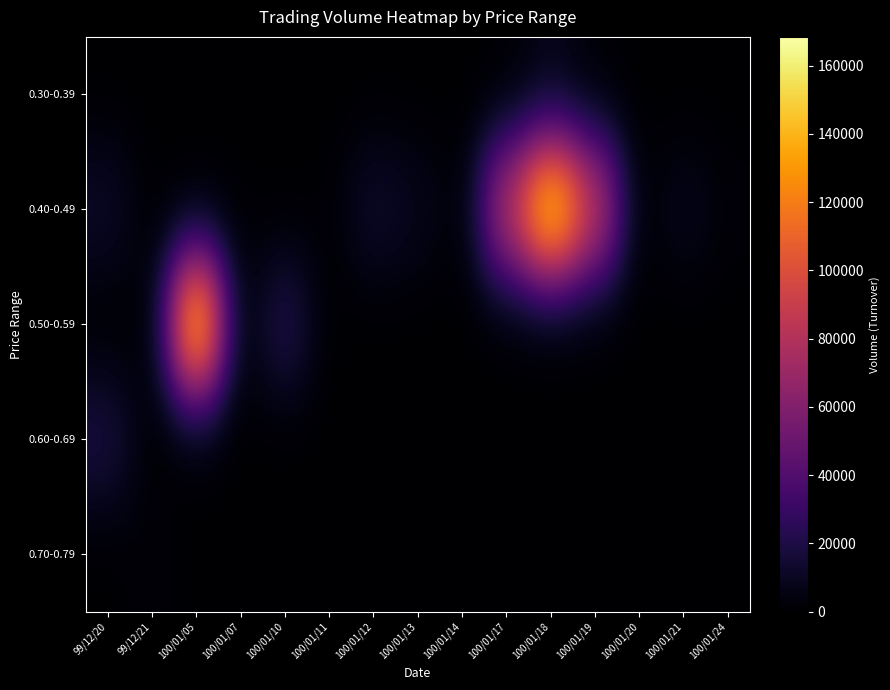

Reading left to right, list all the values displayed in this chart.

0.30-0.39: 99/12/20=0	99/12/21=0	100/01/05=0	100/01/07=0	100/01/10=0	100/01/11=0	100/01/12=0	100/01/13=0	100/01/14=0	100/01/17=0	100/01/18=6800	100/01/19=780	100/01/20=0	100/01/21=0	100/01/24=0
0.40-0.49: 99/12/20=12900	99/12/21=420	100/01/05=0	100/01/07=1060	100/01/10=0	100/01/11=1130	100/01/12=14500	100/01/13=8850	100/01/14=410	100/01/17=85140	100/01/18=167180	100/01/19=89910	100/01/20=0	100/01/21=9050	100/01/24=2100
0.50-0.59: 99/12/20=0	99/12/21=0	100/01/05=168400	100/01/07=0	100/01/10=24890	100/01/11=0	100/01/12=0	100/01/13=0	100/01/14=0	100/01/17=0	100/01/18=0	100/01/19=0	100/01/20=0	100/01/21=0	100/01/24=0
0.60-0.69: 99/12/20=19550	99/12/21=0	100/01/05=590	100/01/07=0	100/01/10=0	100/01/11=0	100/01/12=0	100/01/13=0	100/01/14=0	100/01/17=0	100/01/18=0	100/01/19=0	100/01/20=0	100/01/21=0	100/01/24=0
0.70-0.79: 99/12/20=0	99/12/21=2560	100/01/05=0	100/01/07=0	100/01/10=0	100/01/11=0	100/01/12=0	100/01/13=0	100/01/14=0	100/01/17=0	100/01/18=0	100/01/19=0	100/01/20=0	100/01/21=0	100/01/24=0